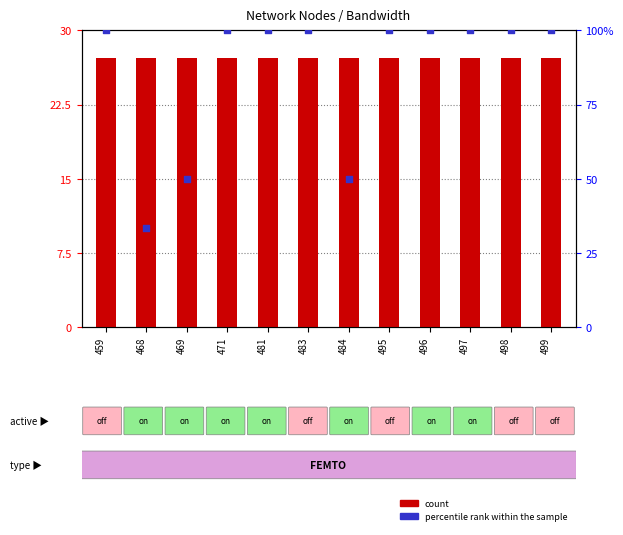

What is the total value across all series at 498?

127.2